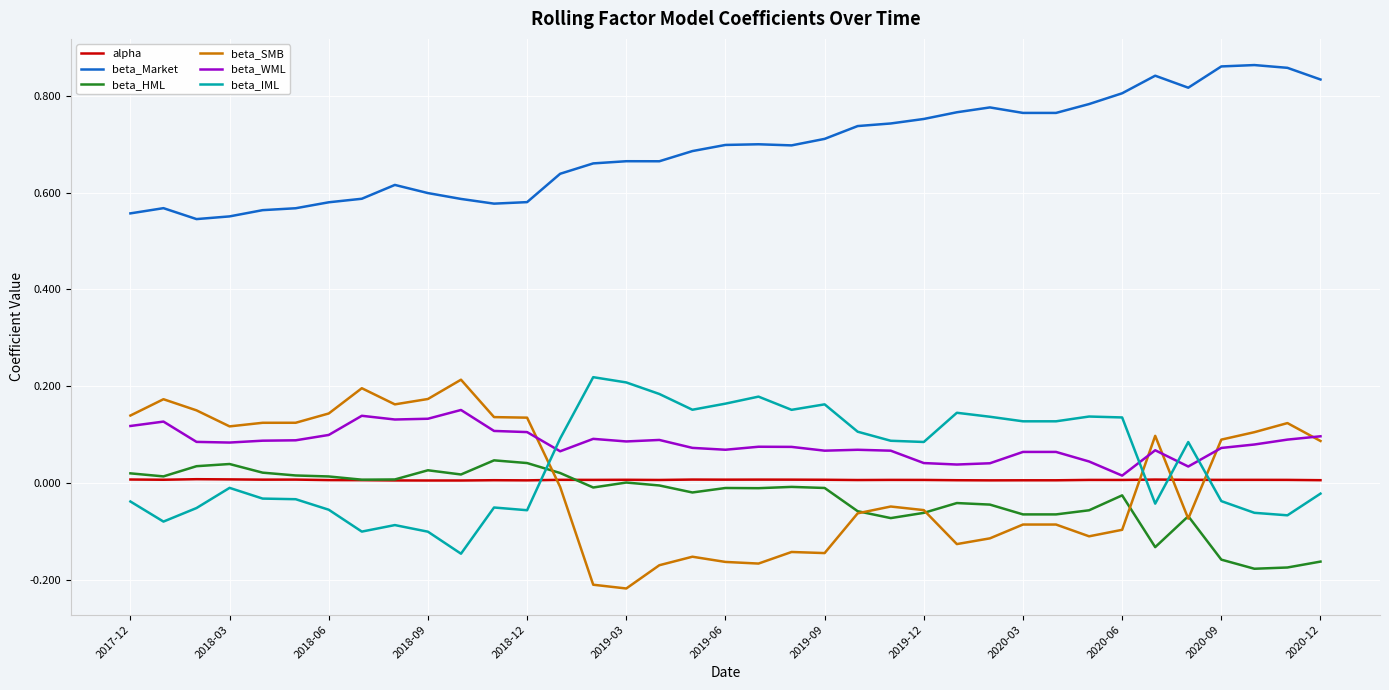

True or false: beta_HML and beta_Market cross at least once.

False